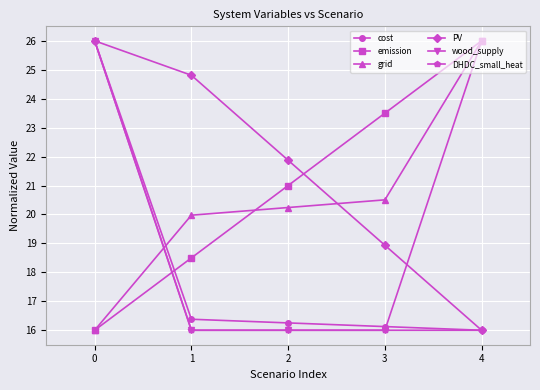

Which category has the highest value in the emission series?

4